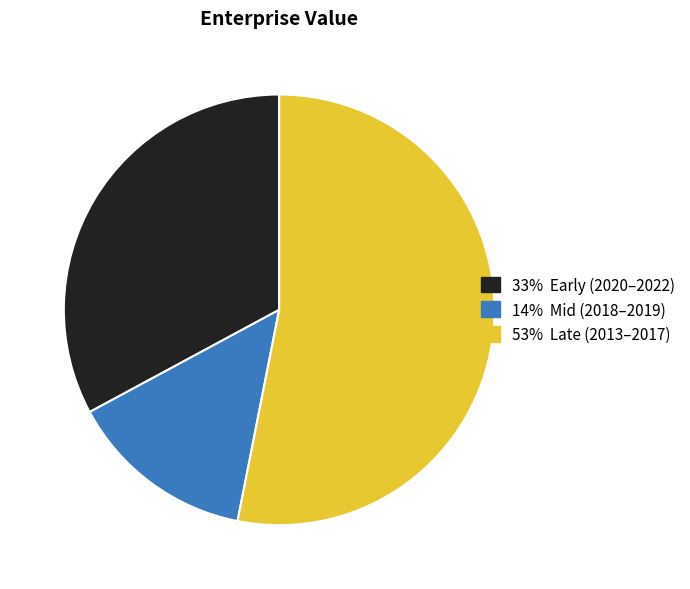

How many segments does this pie chart have?

3